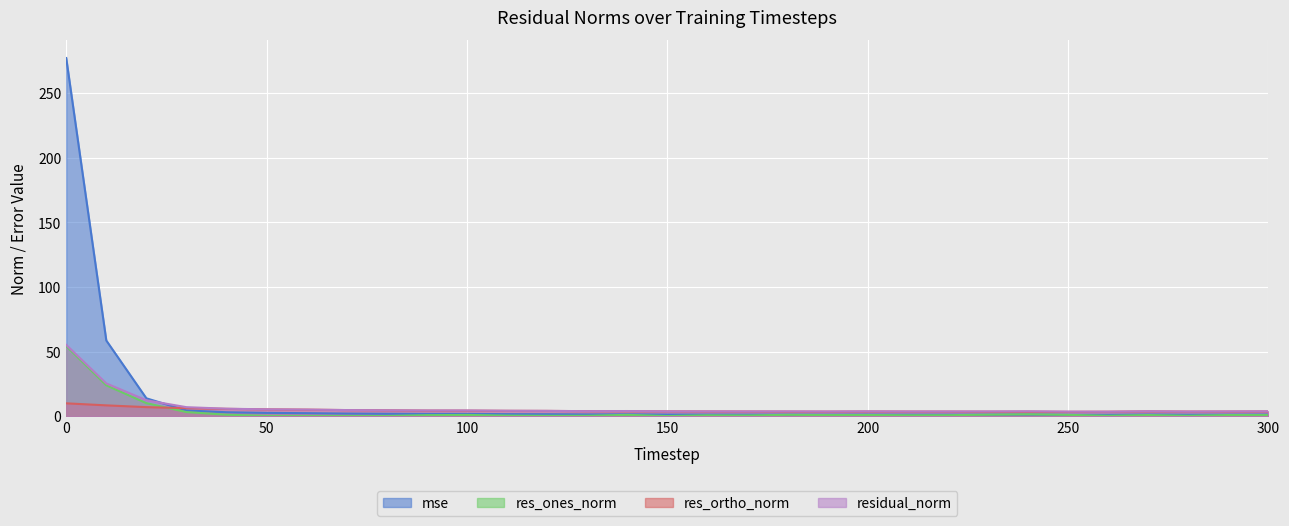

Rank the series at 0 from lowest to highest value.

res_ortho_norm, res_ones_norm, residual_norm, mse